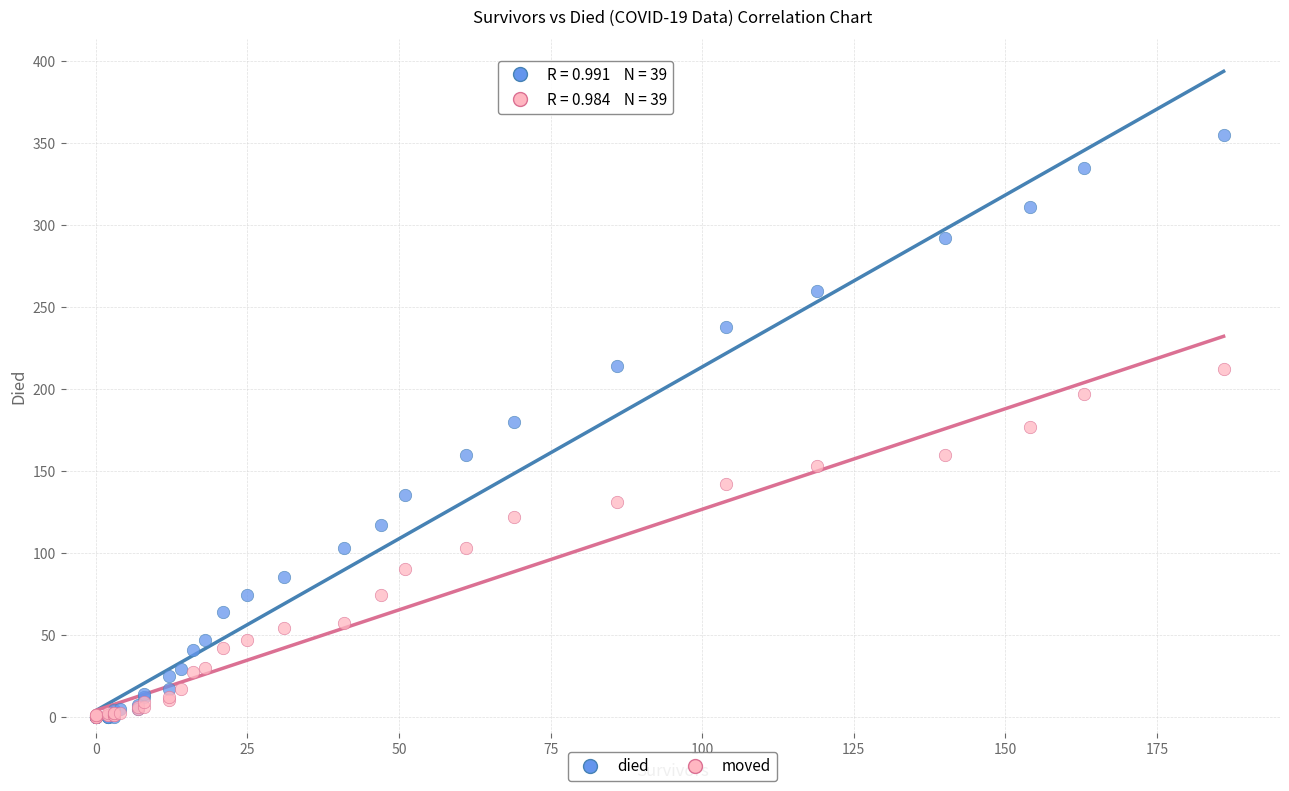

What are all the series names shown in the legend?

died, moved